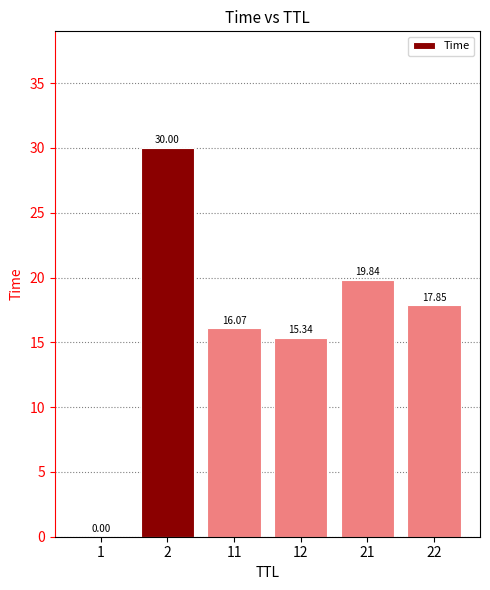

What is the approximate value at 12?

15.3